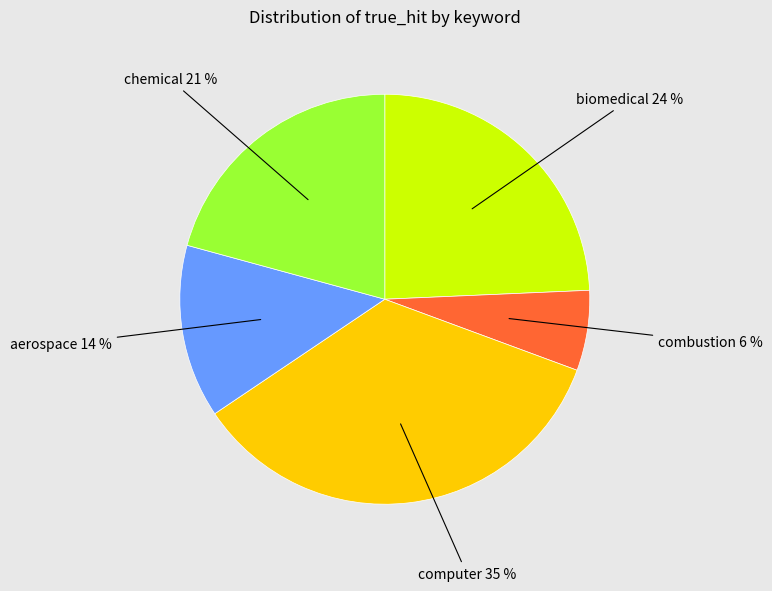

Does any single category account for the majority?

No